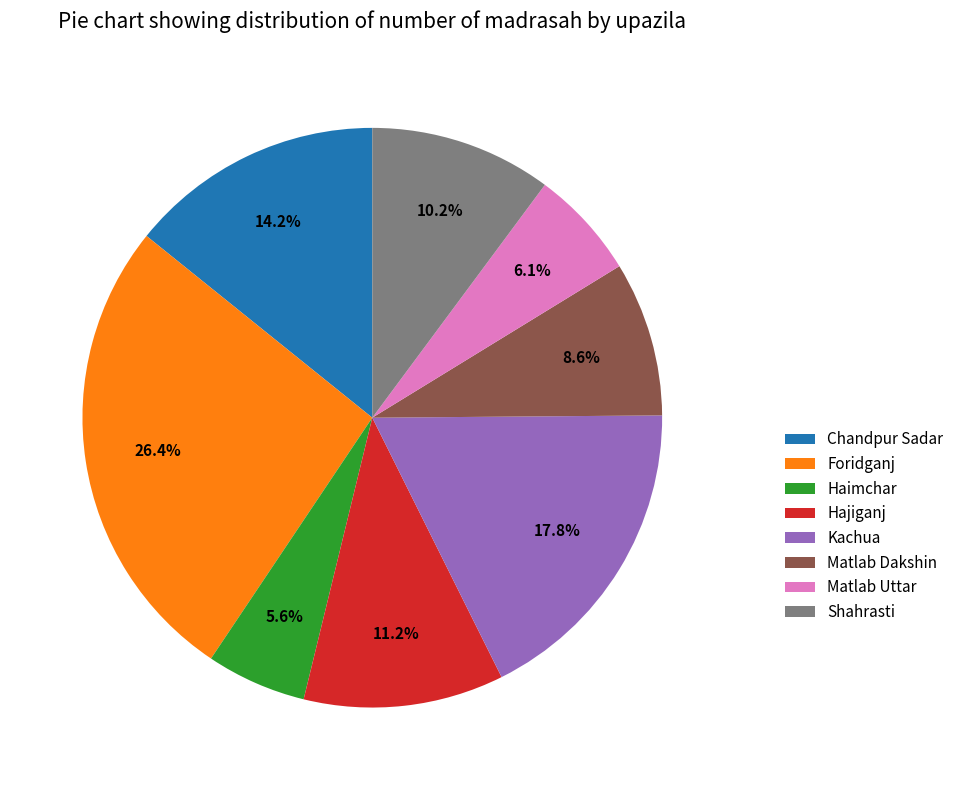

Is Shahrasti the majority of the pie?

No